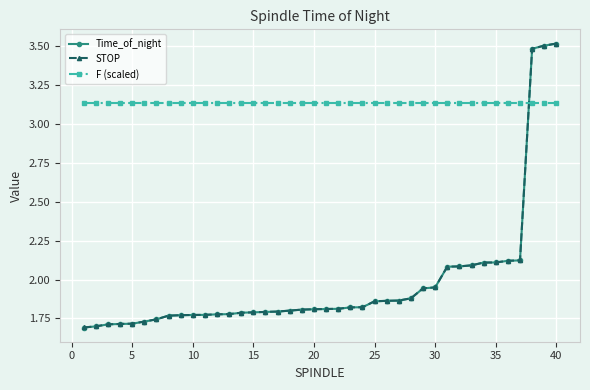

At how many categories does at least one series exceed 2?

40